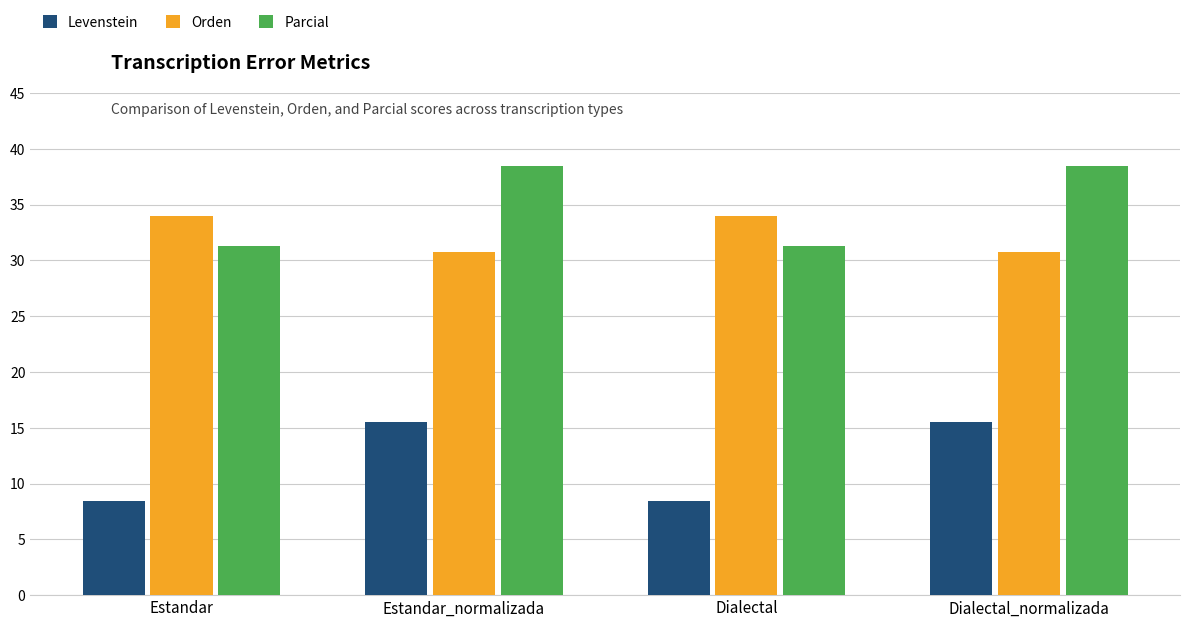

Read the Levenstein value at Estandar.

8.5